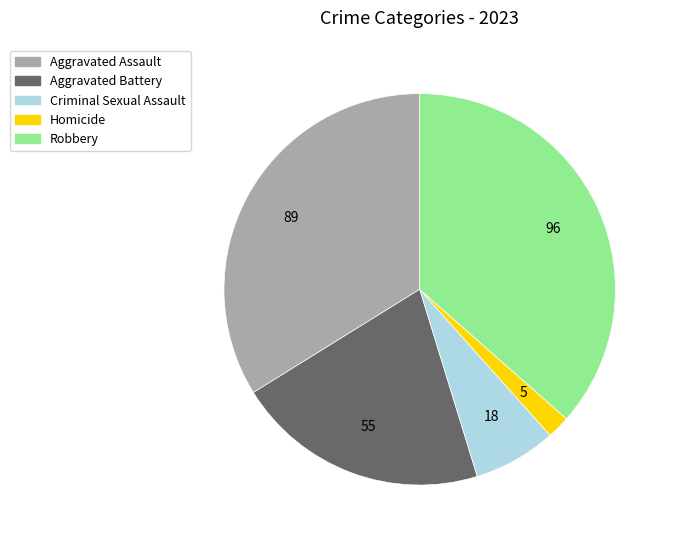

Rank the categories by value from lowest to highest.

Homicide, Criminal Sexual Assault, Aggravated Battery, Aggravated Assault, Robbery